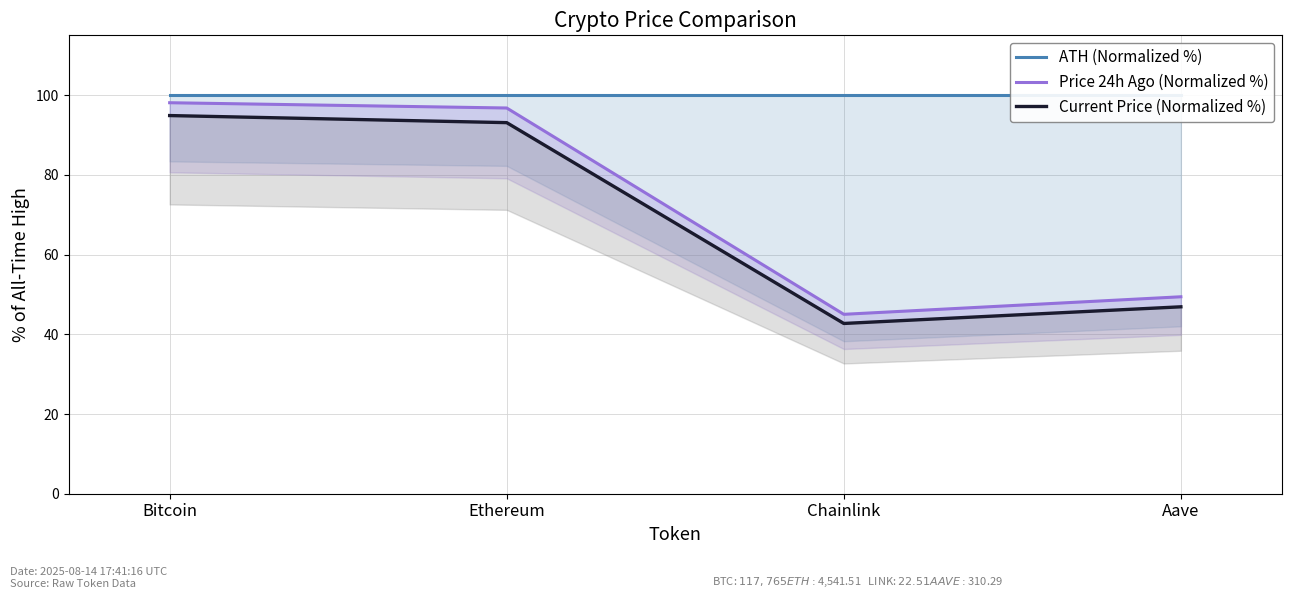

At which label is ATH (Normalized %) closest to 100?

Bitcoin